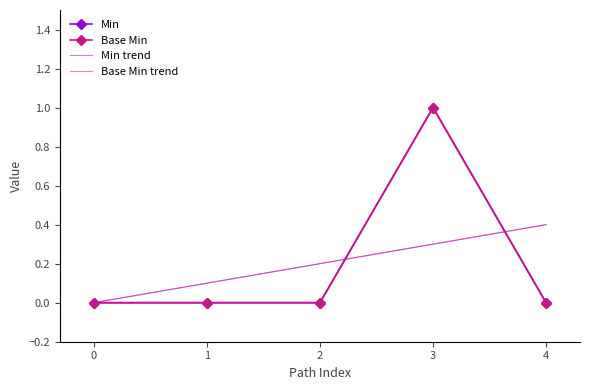

In Min, how many points are higher than both neighbors (excluding endpoints)?

1